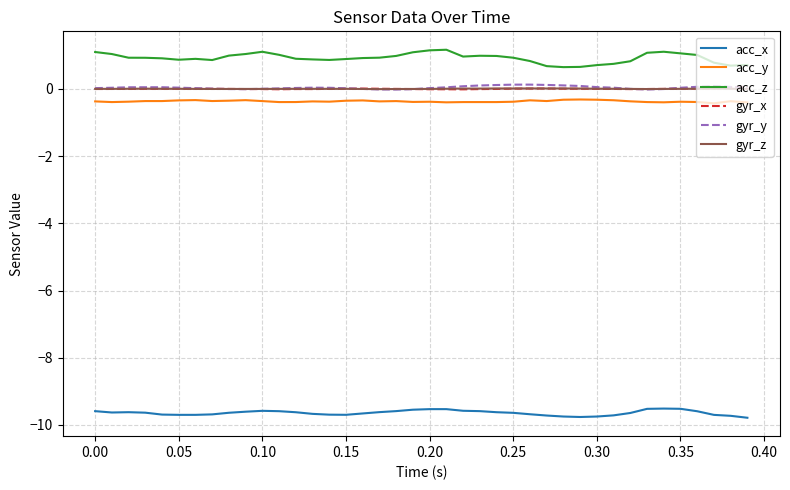

What is the greatest value displayed?

1.2